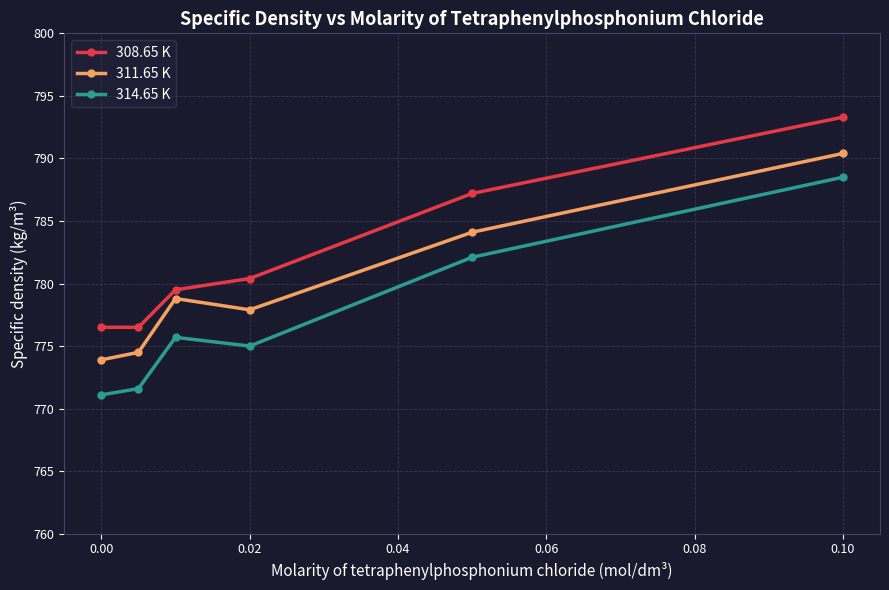

Rank the series by their maximum value, from lowest to highest.

314.65 K, 311.65 K, 308.65 K